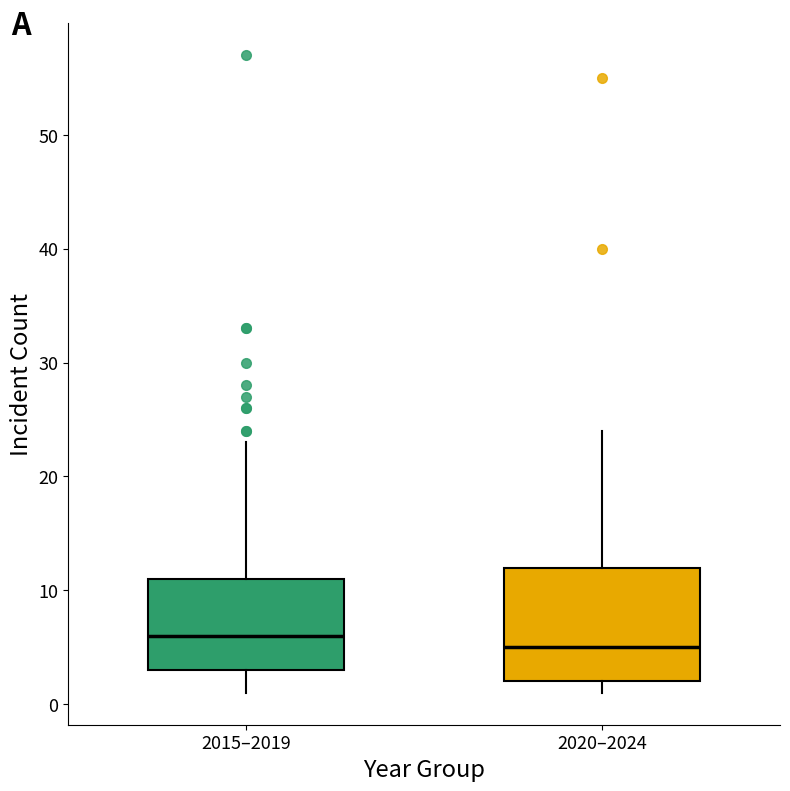

Which box's median line is the lowest?

2020–2024